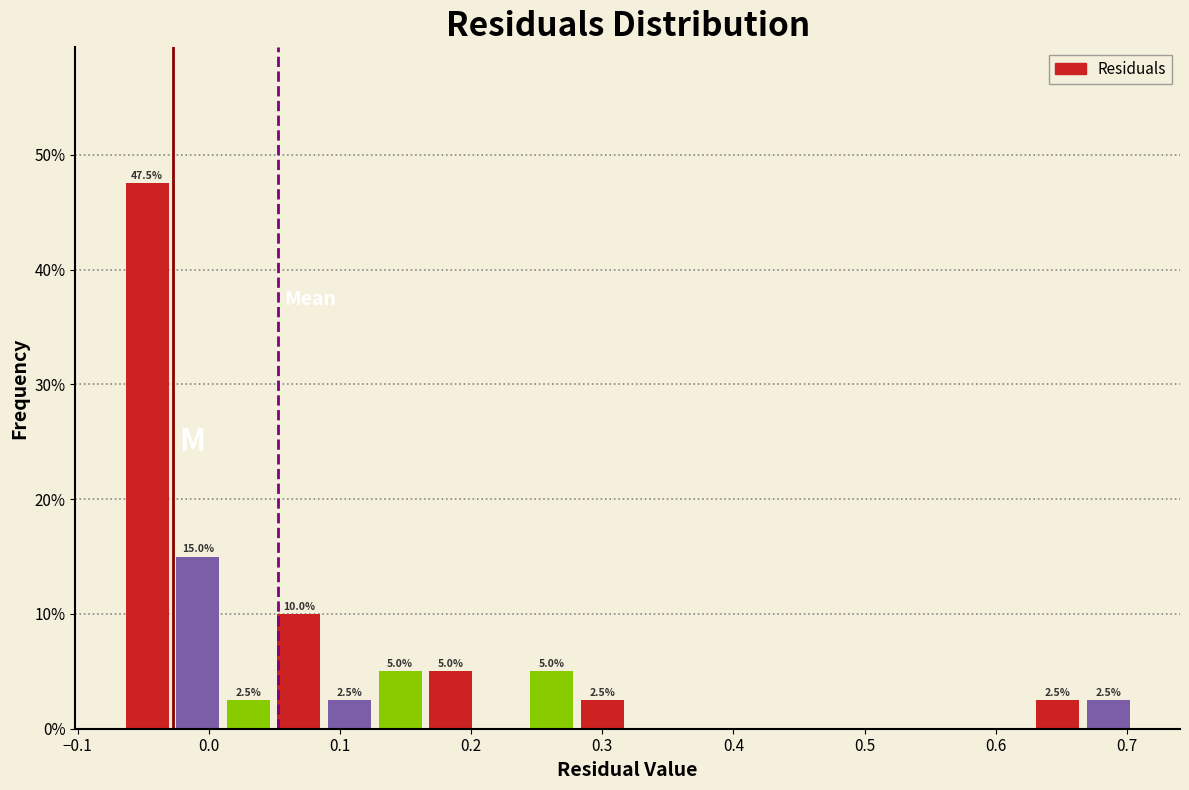

Read against the x-axis, roughly where is the centre of the tallest bar?

-0.05